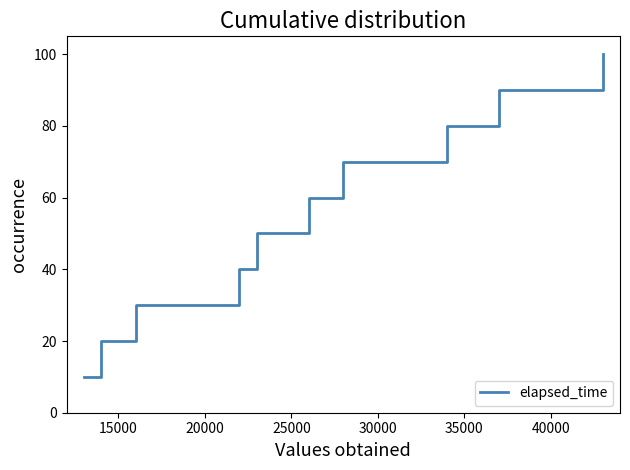

What is the maximum value shown in the chart?

100